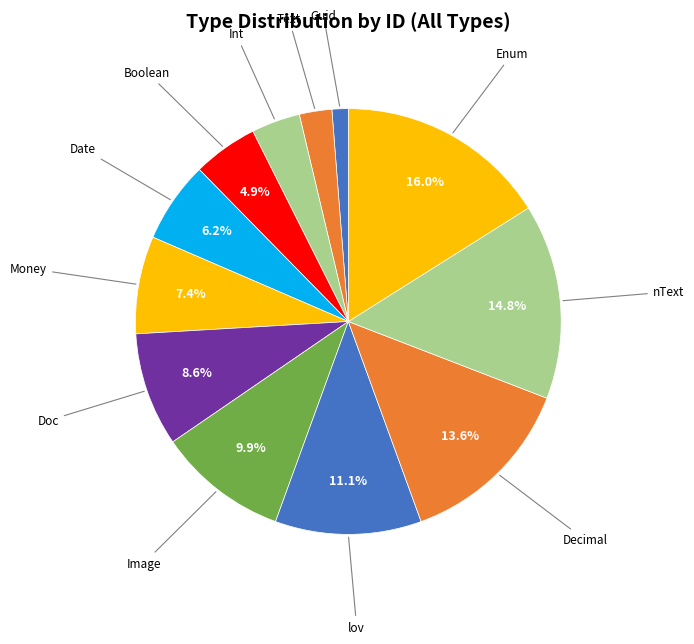

What is the smallest slice in the pie chart?

Guid